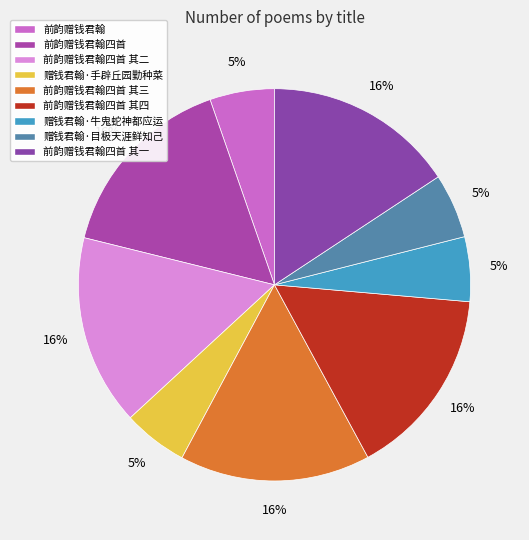

How many slices are in this pie chart?

9